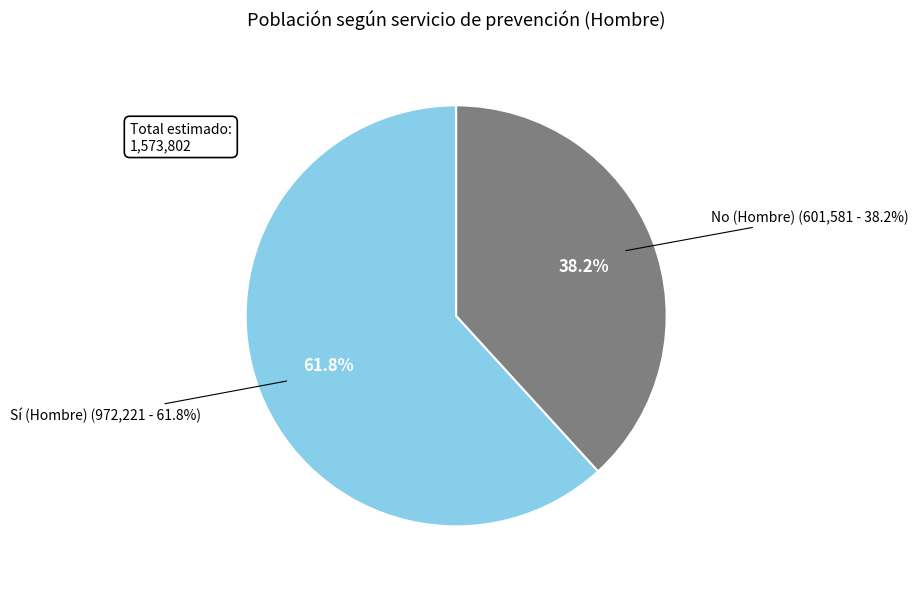

What percentage is NOT represented by Sí (Hombre)?

38.2%